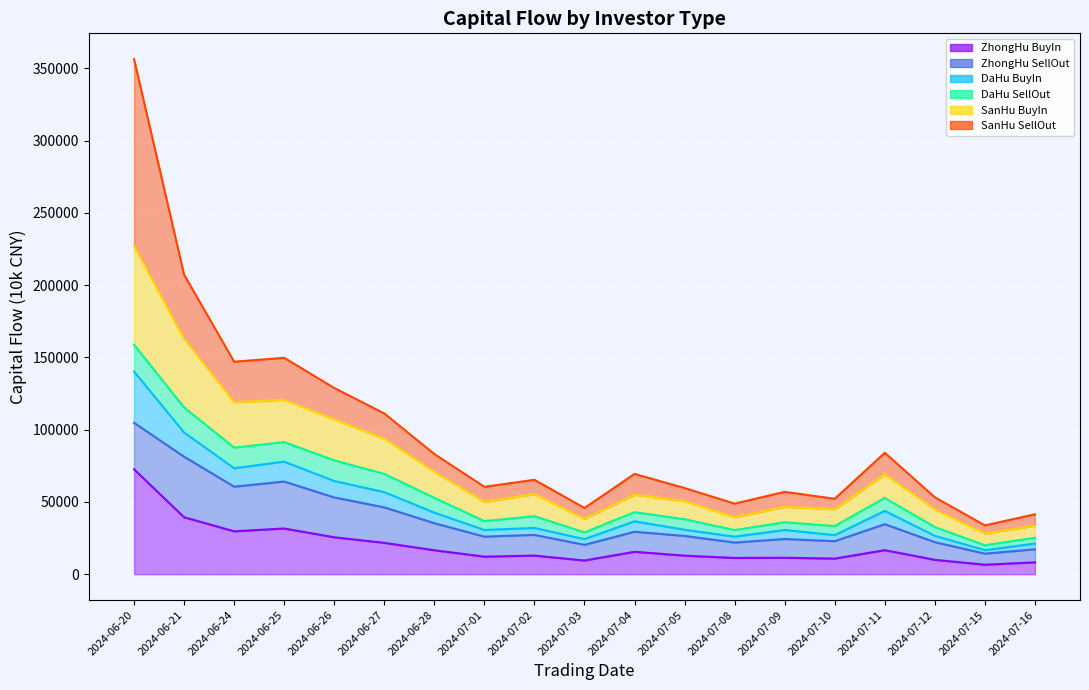

Where does the SanHuZiJinMaiRu series first go above 54979?

2024-06-20